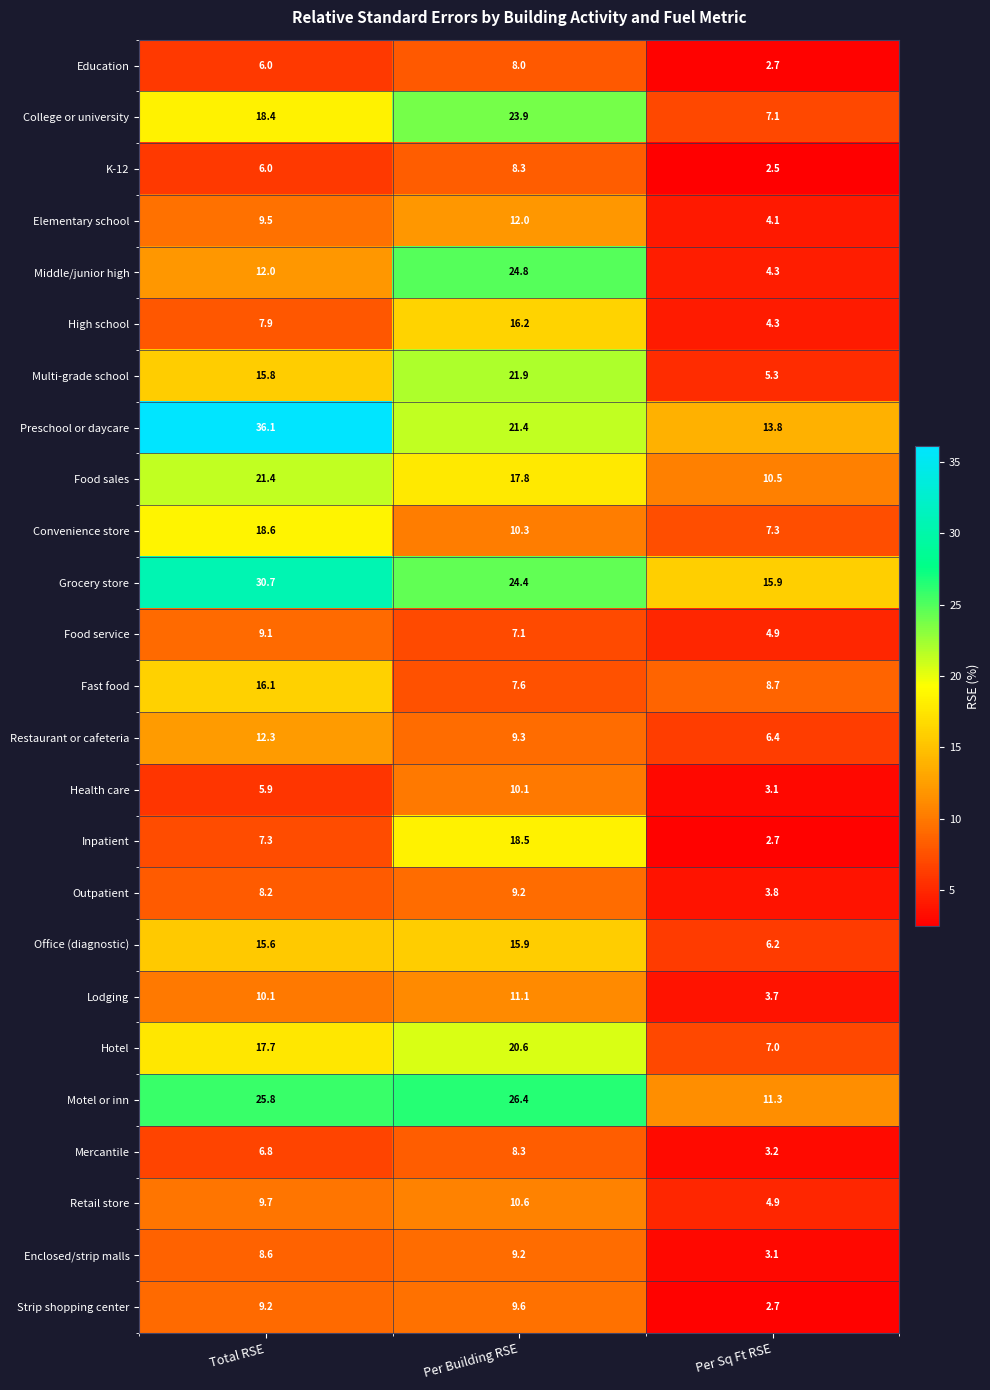

Which series has the largest total across all categories?

Preschool or daycare